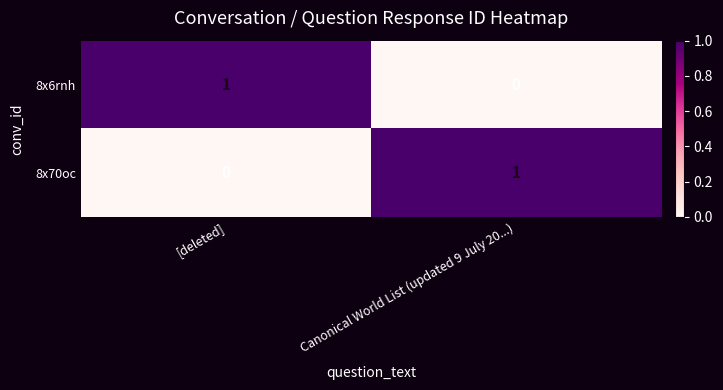

At Canonical World List (updated 9 July 20...), list the series in order from largest to smallest.

8x70oc, 8x6rnh